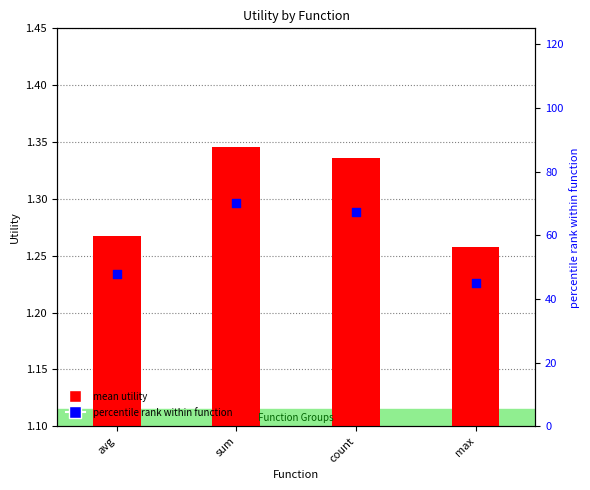

What are all the series names shown in the legend?

mean utility, percentile rank within function